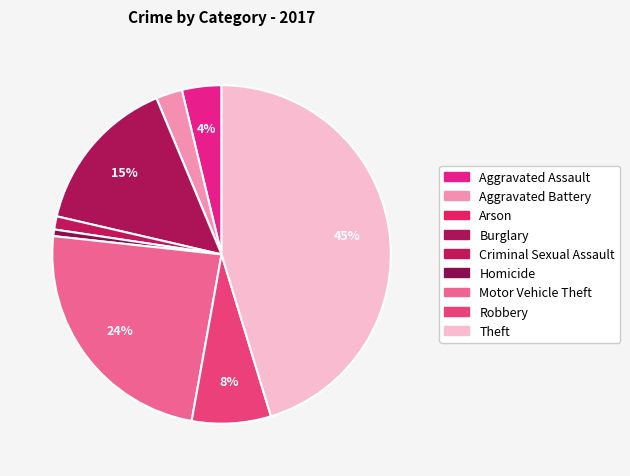

What is the smallest slice in the pie chart?

Arson